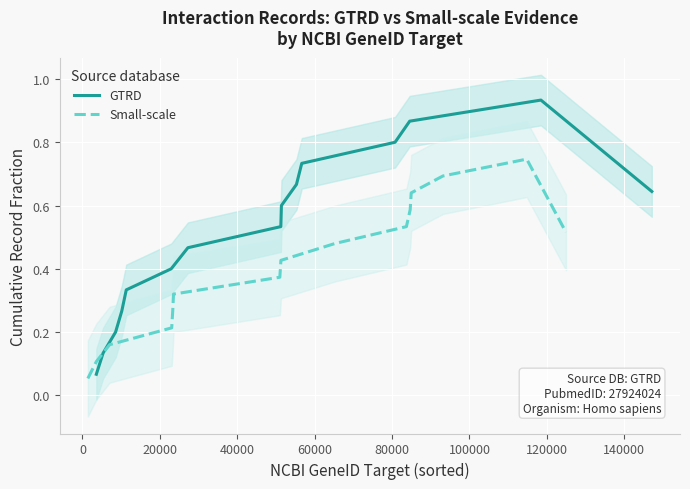

Rank the series by their average value, from highest to lowest.

GTRD, Small-scale